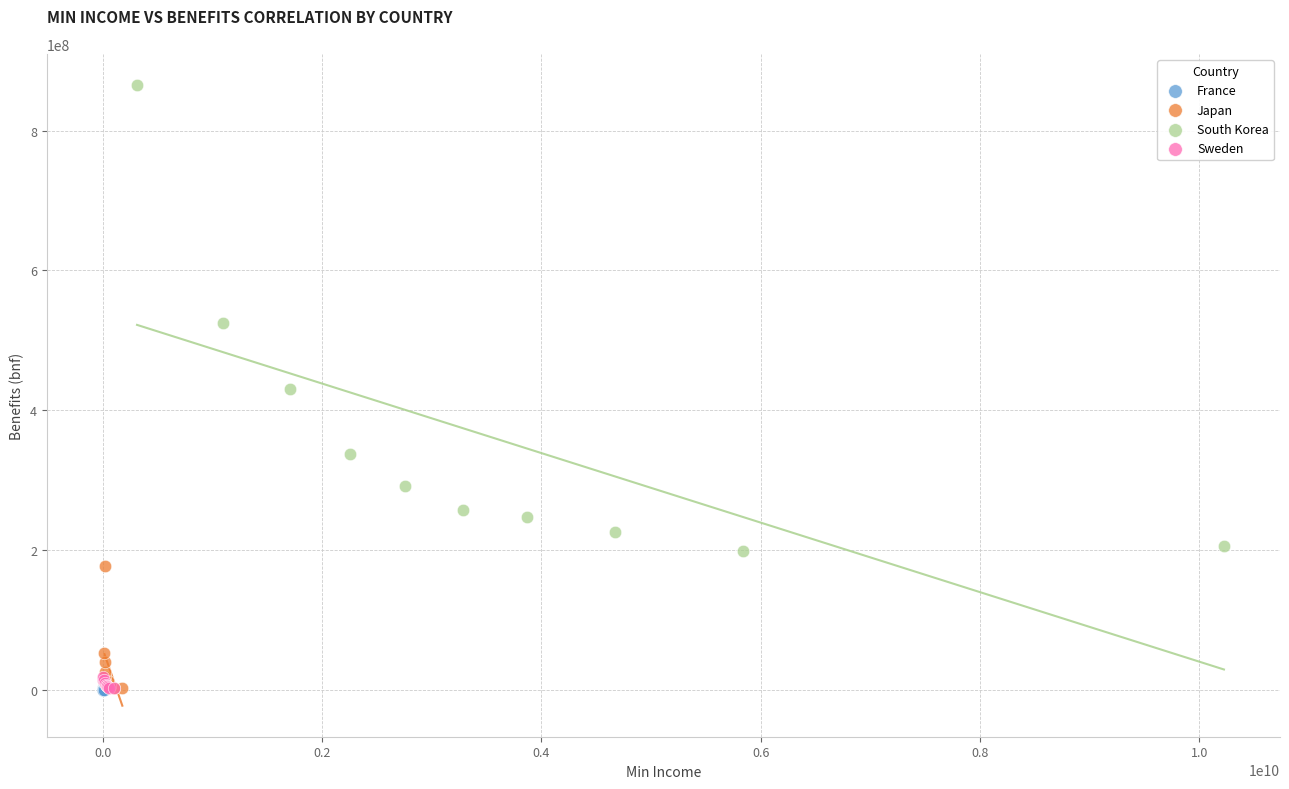

Which series has the widest spread of Y values?

South Korea